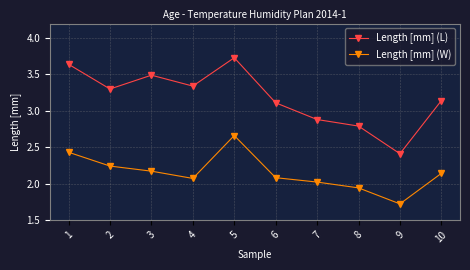

List the series in order of their overall mean, highest first.

Length [mm] (L), Length [mm] (W)